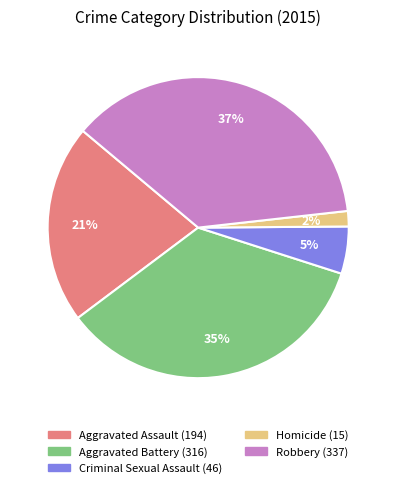

How many slices are in this pie chart?

5